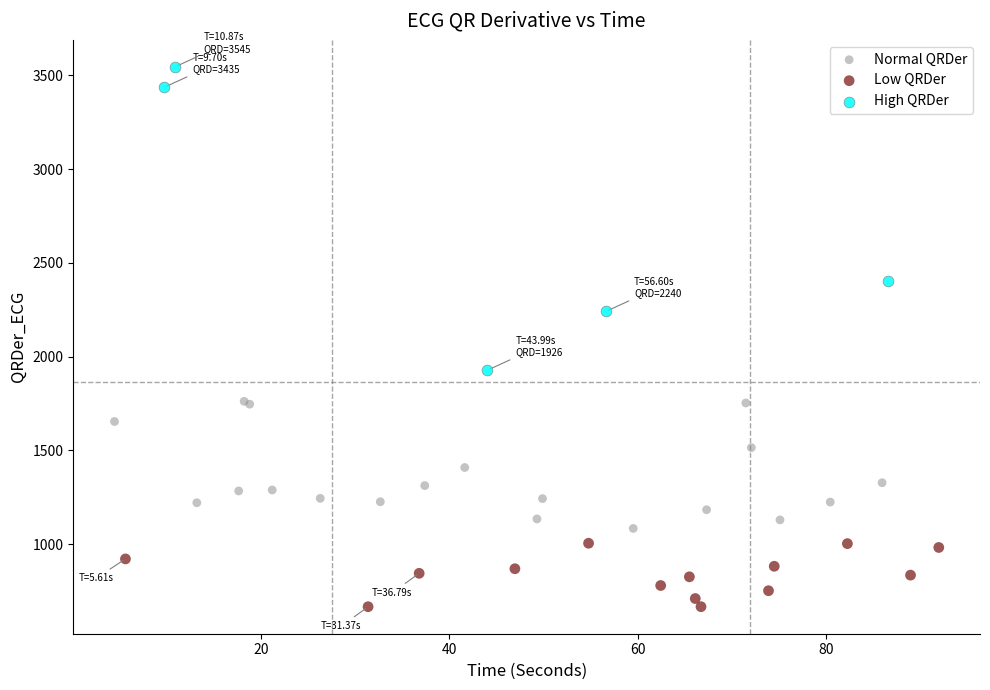

Which series reaches the maximum Y coordinate?

High QRDer